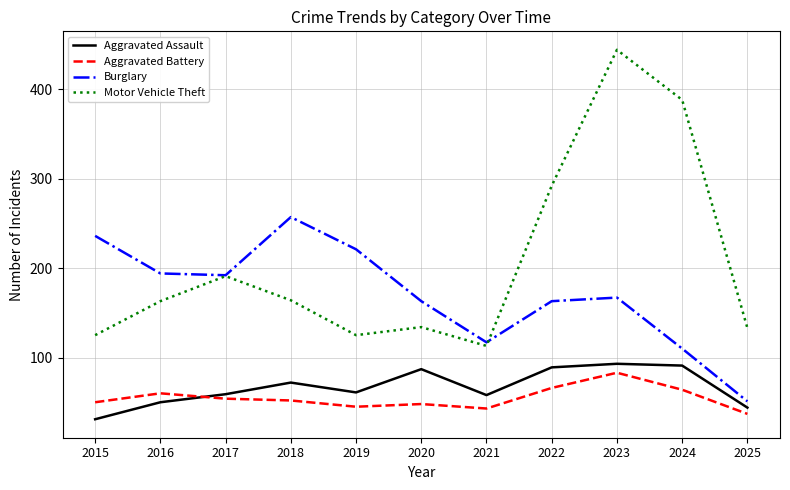

What is the total value across all series at 2019?

452